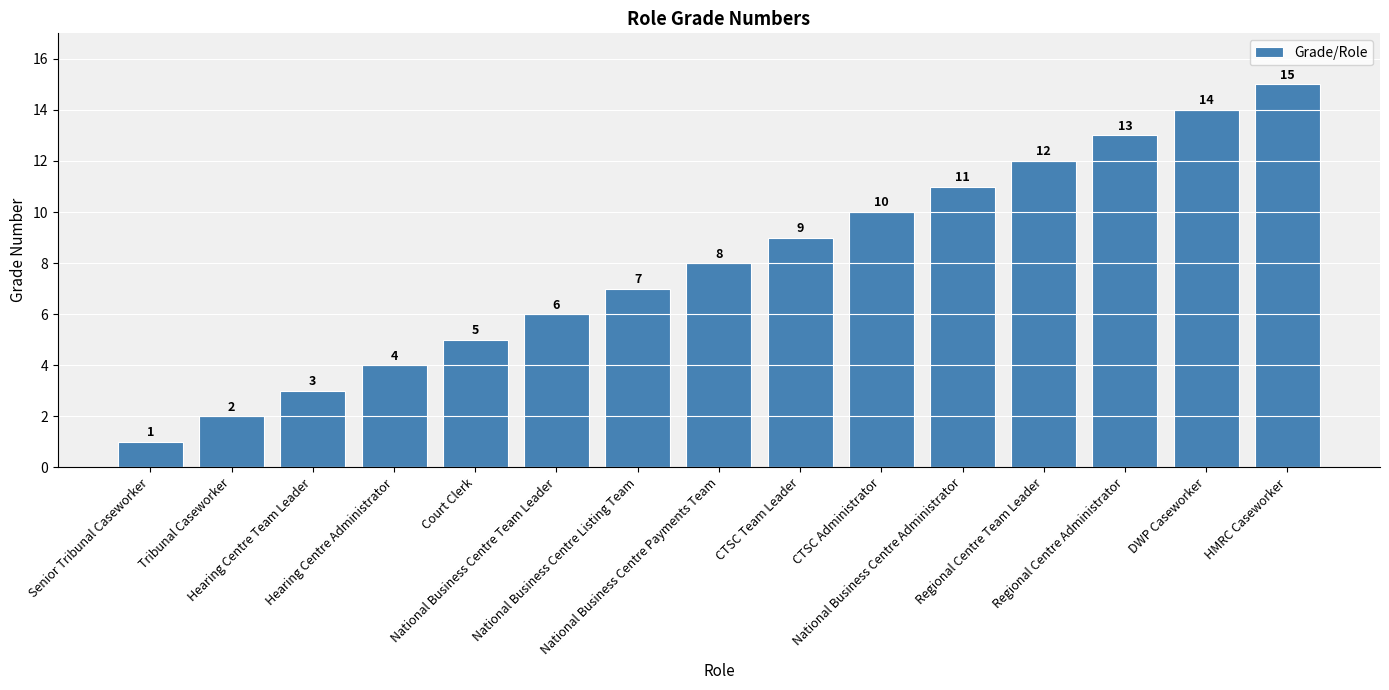

True or false: the data shows 9 at DWP Caseworker.

False